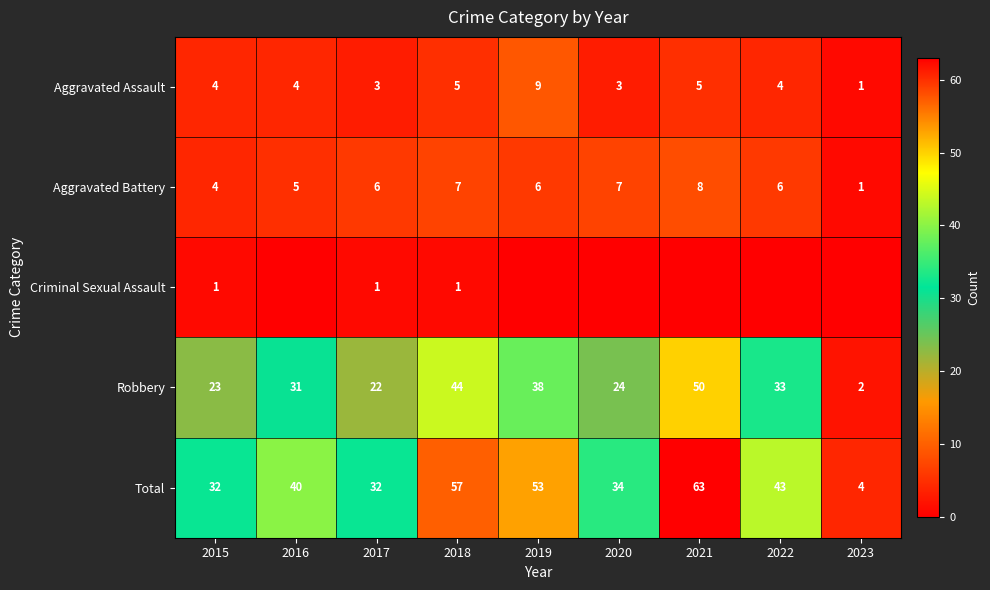

Where is Aggravated Battery nearest to the value 4?

2015